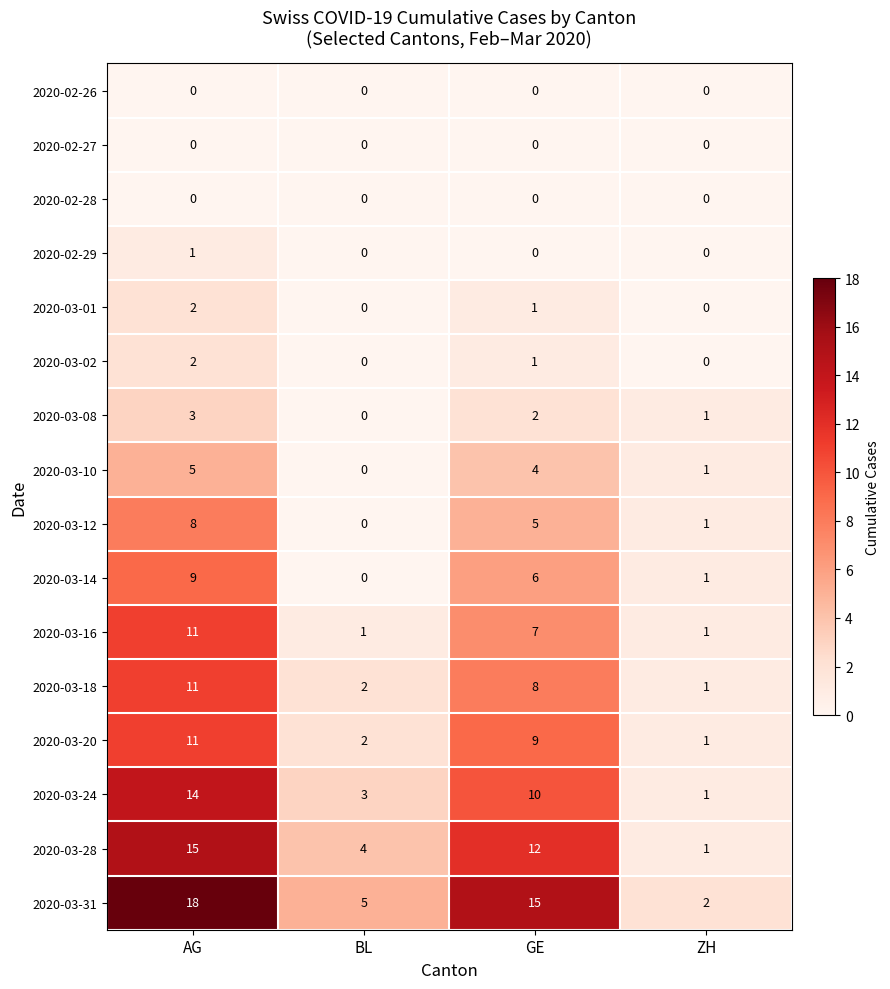

Count the 2020-03-02 values in the range 0 to 2.

4